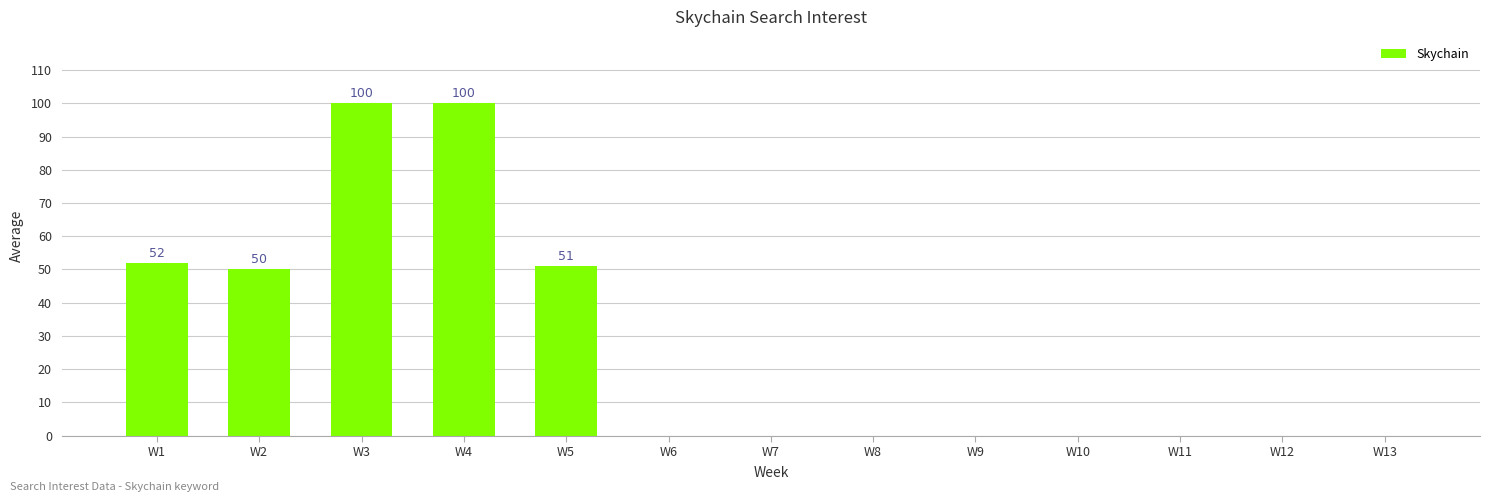

What is the sum of the values at W1 and W10?

52